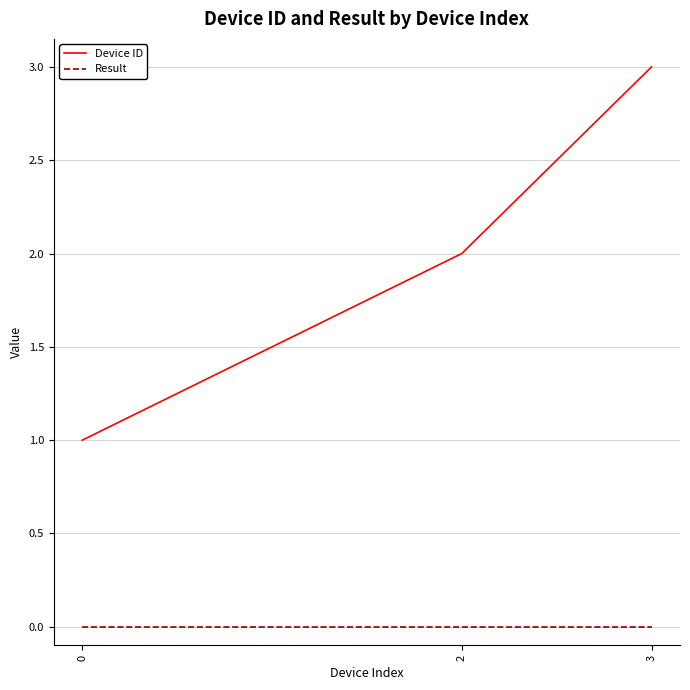

What is the total value across all series at 2?

2